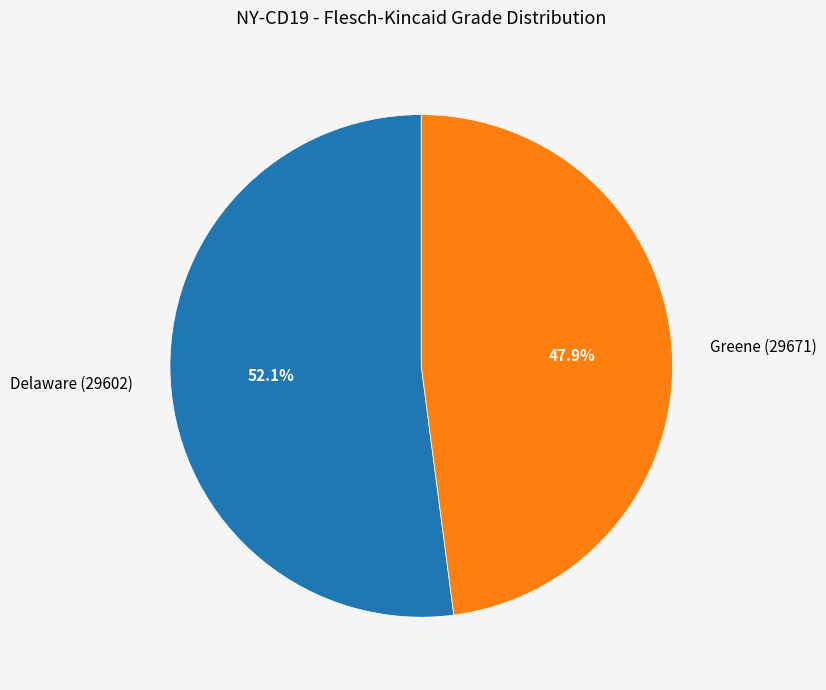

Is there any slice that represents more than half of the pie?

Yes